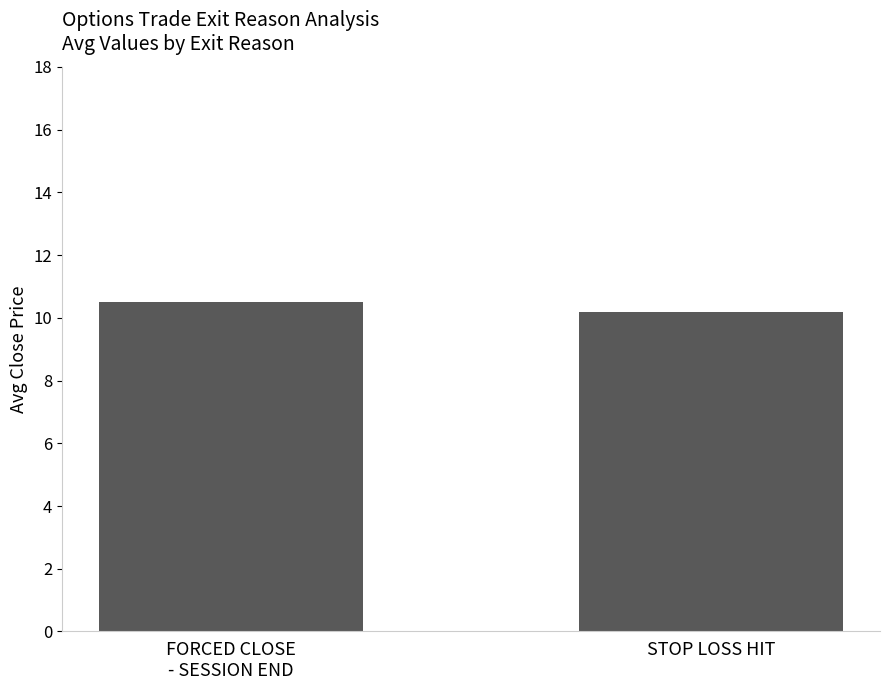

Count the number of categories in the chart.

2